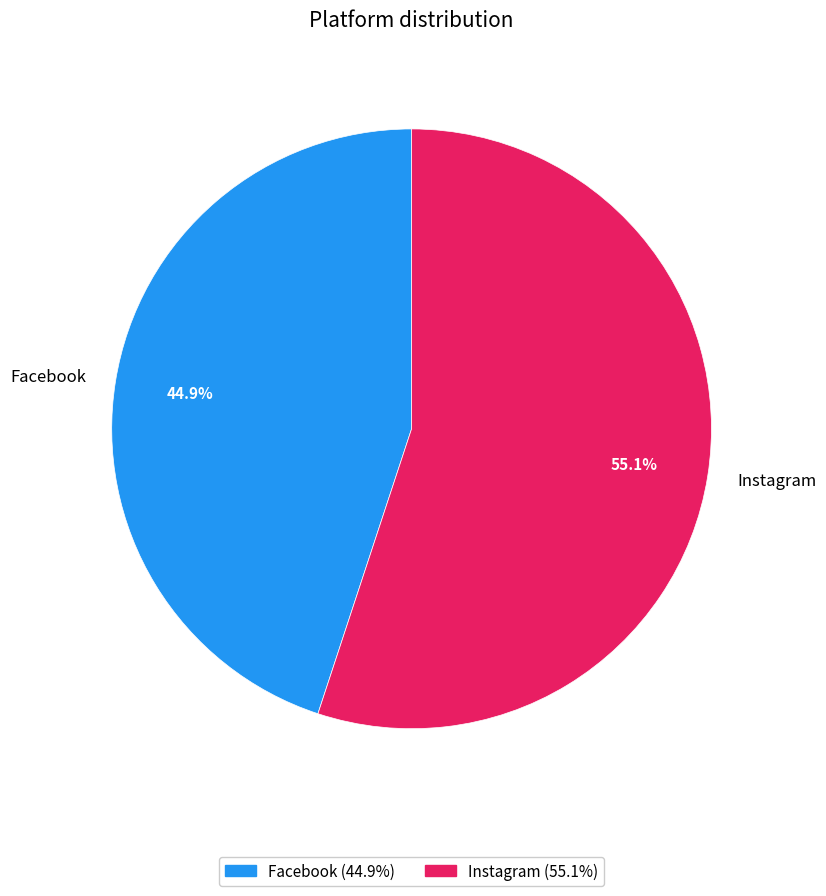

Which has a higher value, Instagram or Facebook?

Instagram